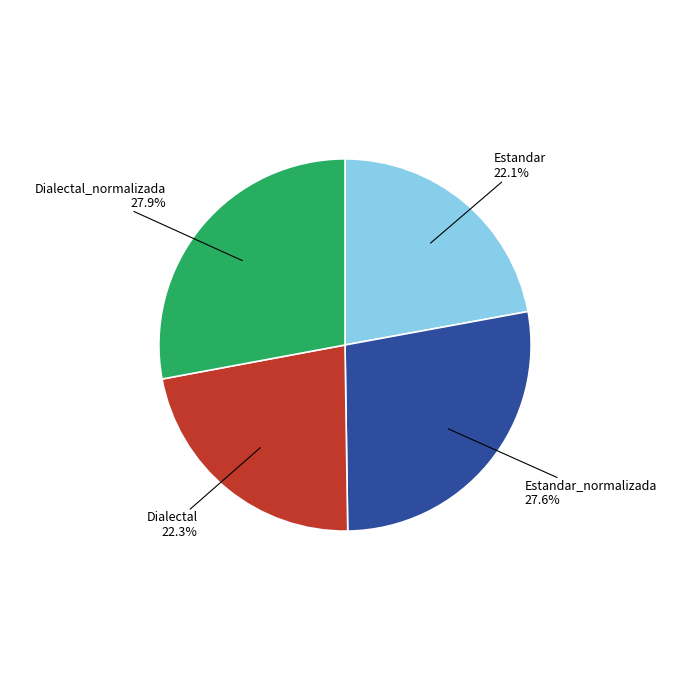

Does any single category account for the majority?

No